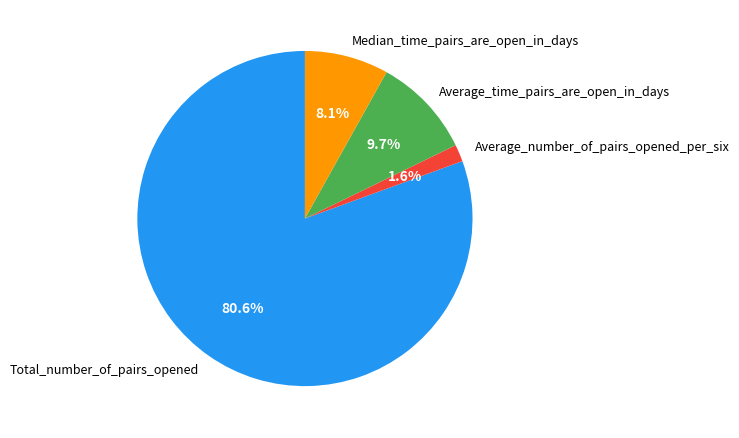

How many slices are in this pie chart?

4